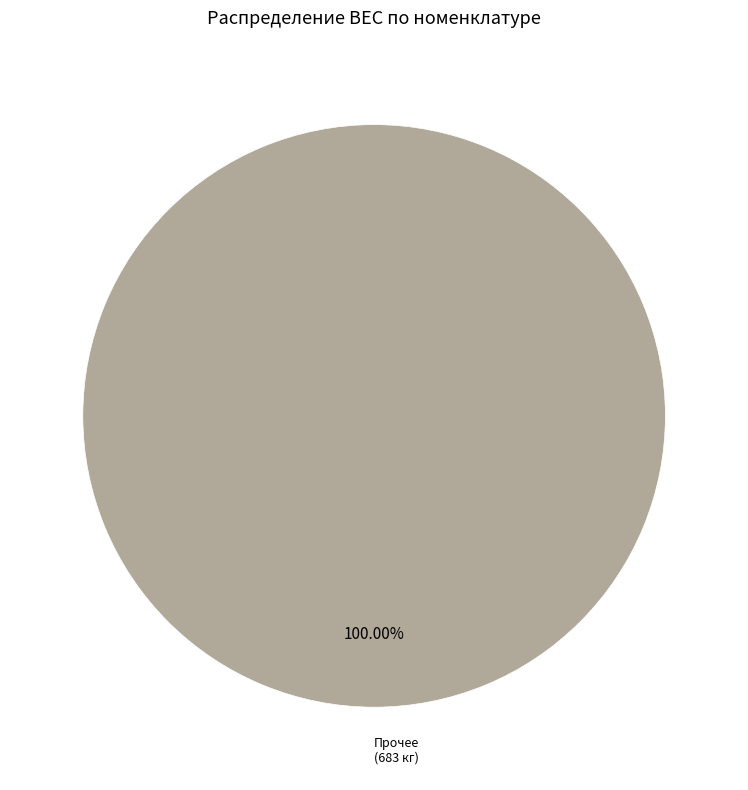

Which category accounts for the majority?

Прочее